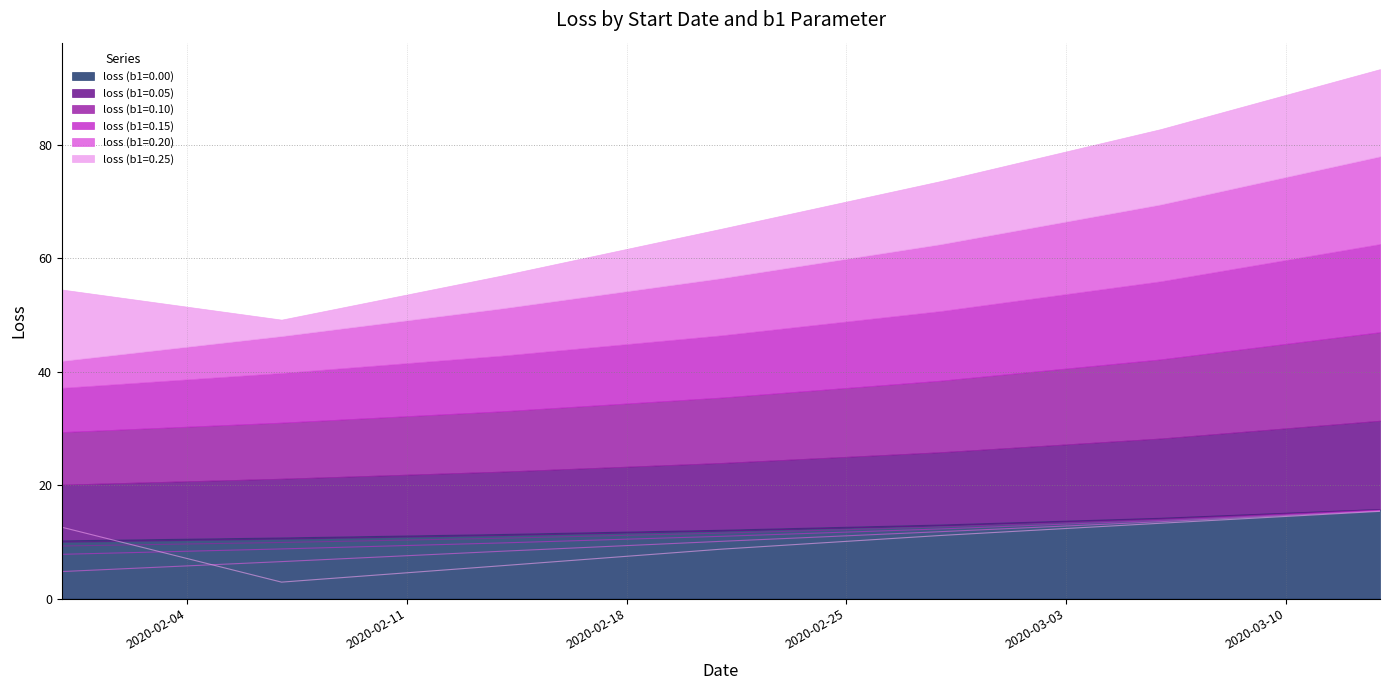

What are all the series names shown in the legend?

loss (b1=0.00), loss (b1=0.05), loss (b1=0.10), loss (b1=0.15), loss (b1=0.20), loss (b1=0.25)